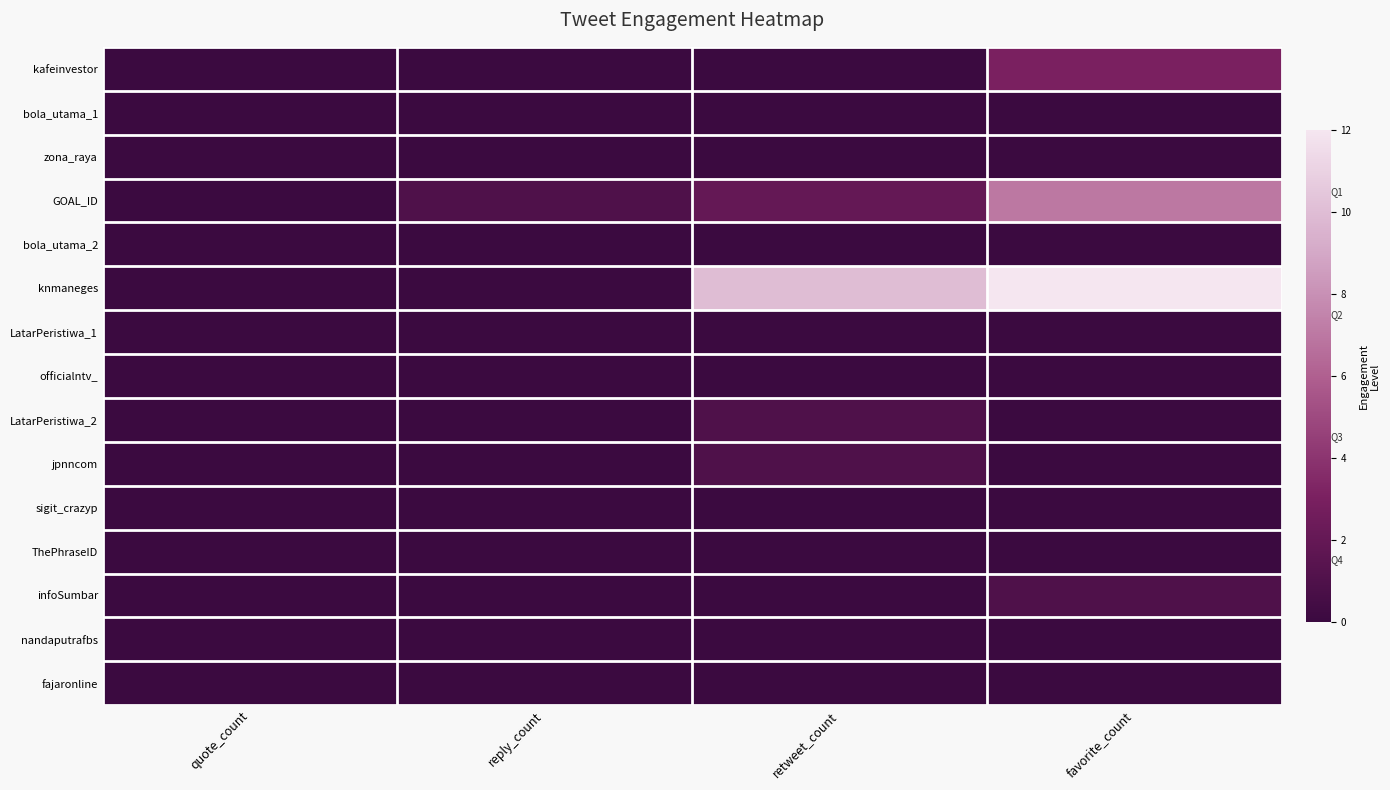

Reading left to right, extract all data points from this chart.

kafeinvestor: quote_count=0	reply_count=0	retweet_count=0	favorite_count=3
bola_utama_1: quote_count=0	reply_count=0	retweet_count=0	favorite_count=0
zona_raya: quote_count=0	reply_count=0	retweet_count=0	favorite_count=0
GOAL_ID: quote_count=0	reply_count=1	retweet_count=2	favorite_count=7
bola_utama_2: quote_count=0	reply_count=0	retweet_count=0	favorite_count=0
knmaneges: quote_count=0	reply_count=0	retweet_count=10	favorite_count=12
LatarPeristiwa_1: quote_count=0	reply_count=0	retweet_count=0	favorite_count=0
officialntv_: quote_count=0	reply_count=0	retweet_count=0	favorite_count=0
LatarPeristiwa_2: quote_count=0	reply_count=0	retweet_count=1	favorite_count=0
jpnncom: quote_count=0	reply_count=0	retweet_count=1	favorite_count=0
sigit_crazyp: quote_count=0	reply_count=0	retweet_count=0	favorite_count=0
ThePhraseID: quote_count=0	reply_count=0	retweet_count=0	favorite_count=0
infoSumbar: quote_count=0	reply_count=0	retweet_count=0	favorite_count=1
nandaputrafbs: quote_count=0	reply_count=0	retweet_count=0	favorite_count=0
fajaronline: quote_count=0	reply_count=0	retweet_count=0	favorite_count=0